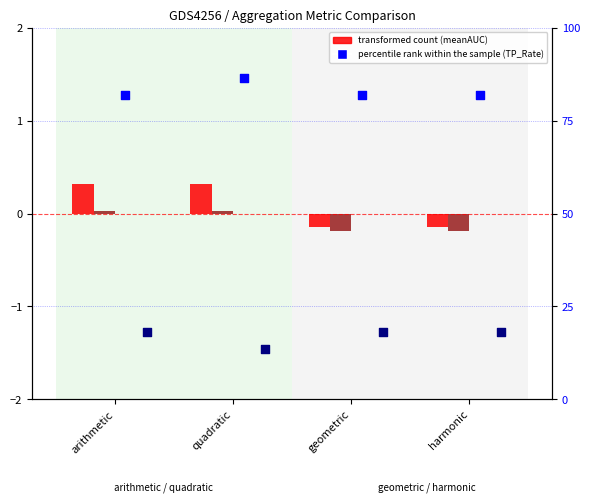

At which category is the sum across all series the highest?

arithmetic